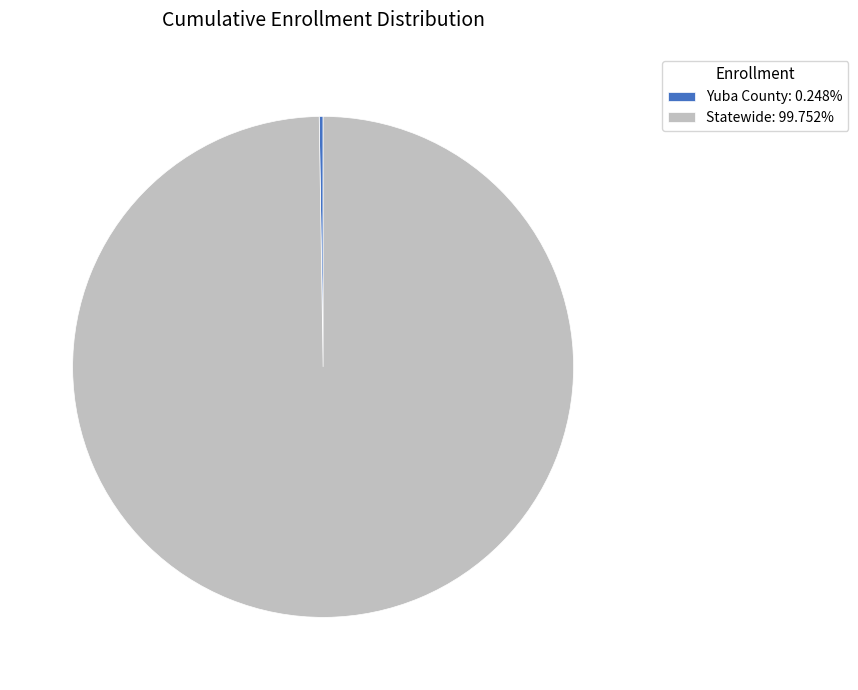

Is there a majority slice in this chart?

Yes